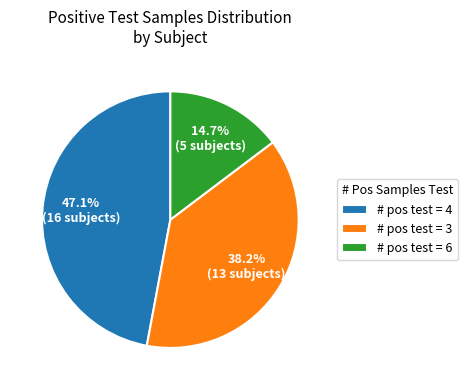

Is # pos test = 6 the majority of the pie?

No